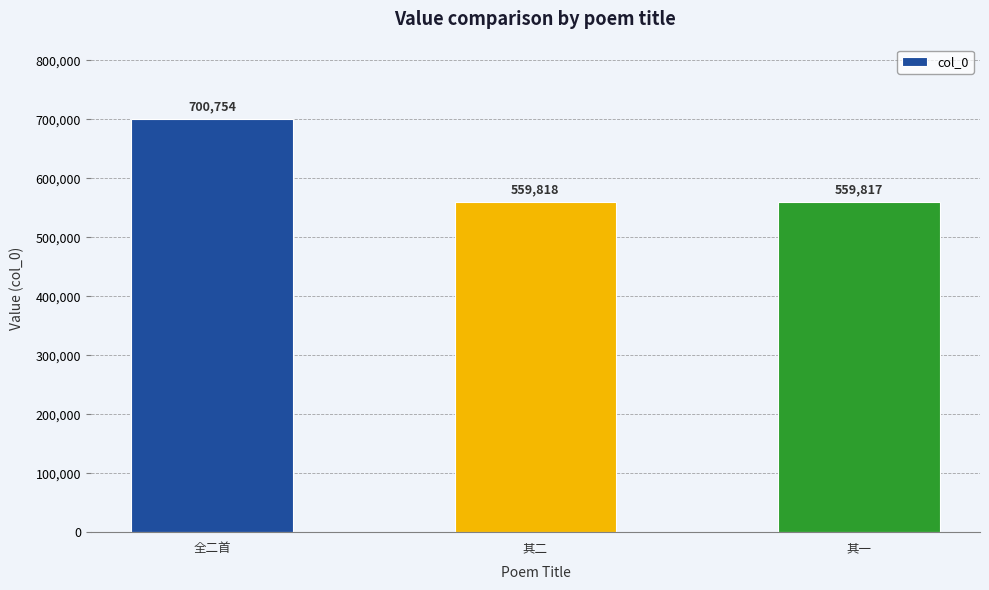

True or false: the data shows 700754 at 全二首.

True